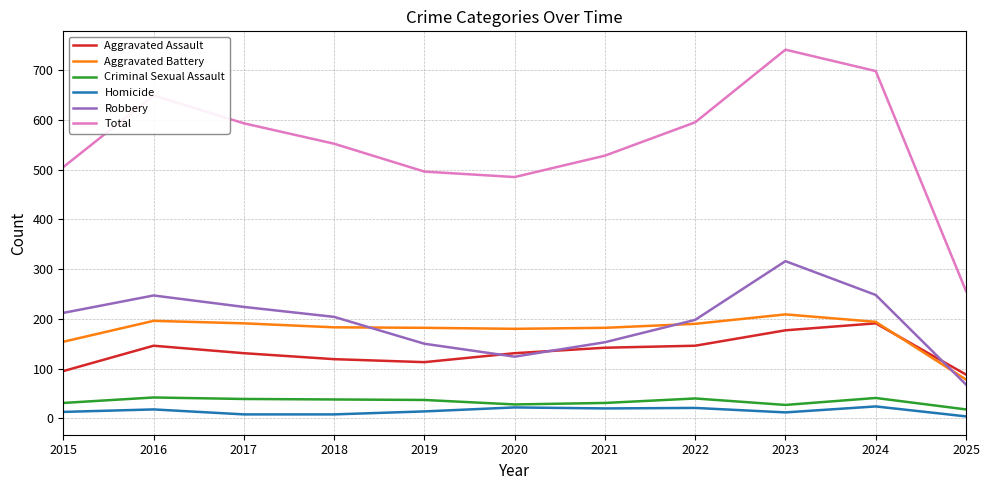

What is the greatest value displayed?

741